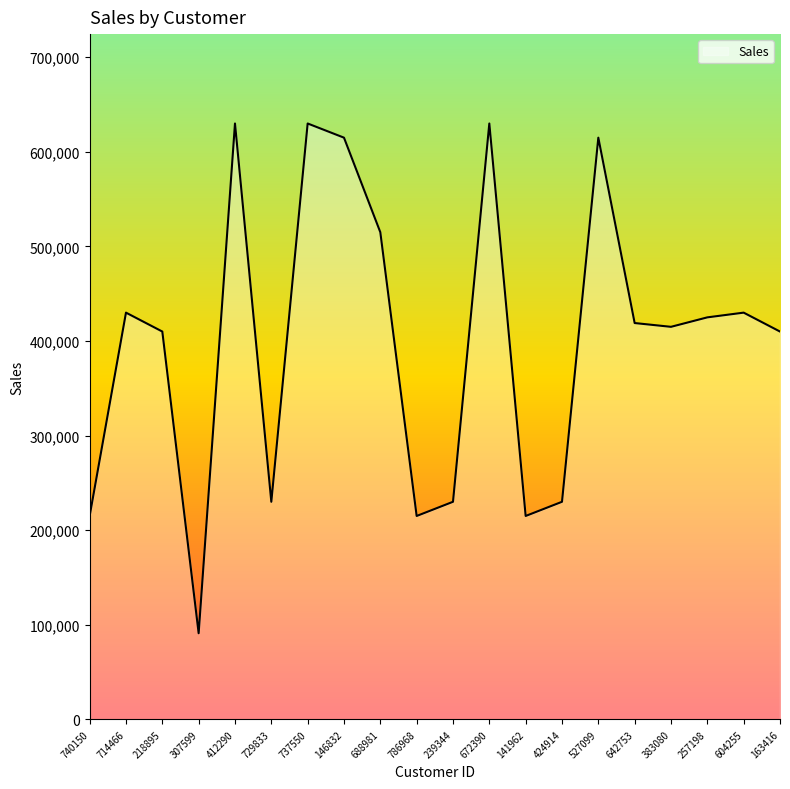

True or false: the data shows 137450 at 257198.

False